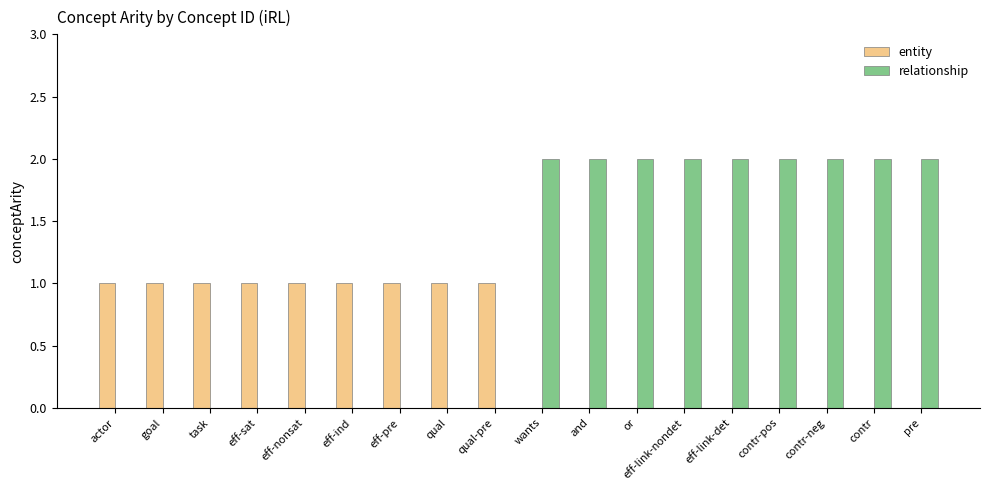

What value does the entity series have at qual?

1